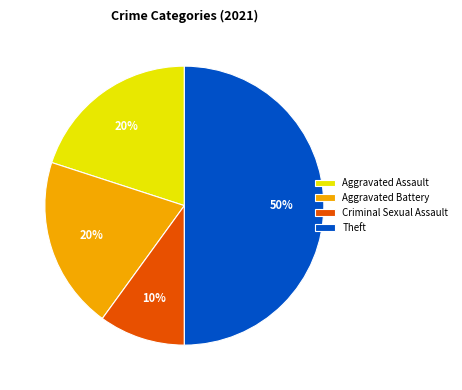

Is the sum of Theft and Aggravated Assault greater than half?

Yes